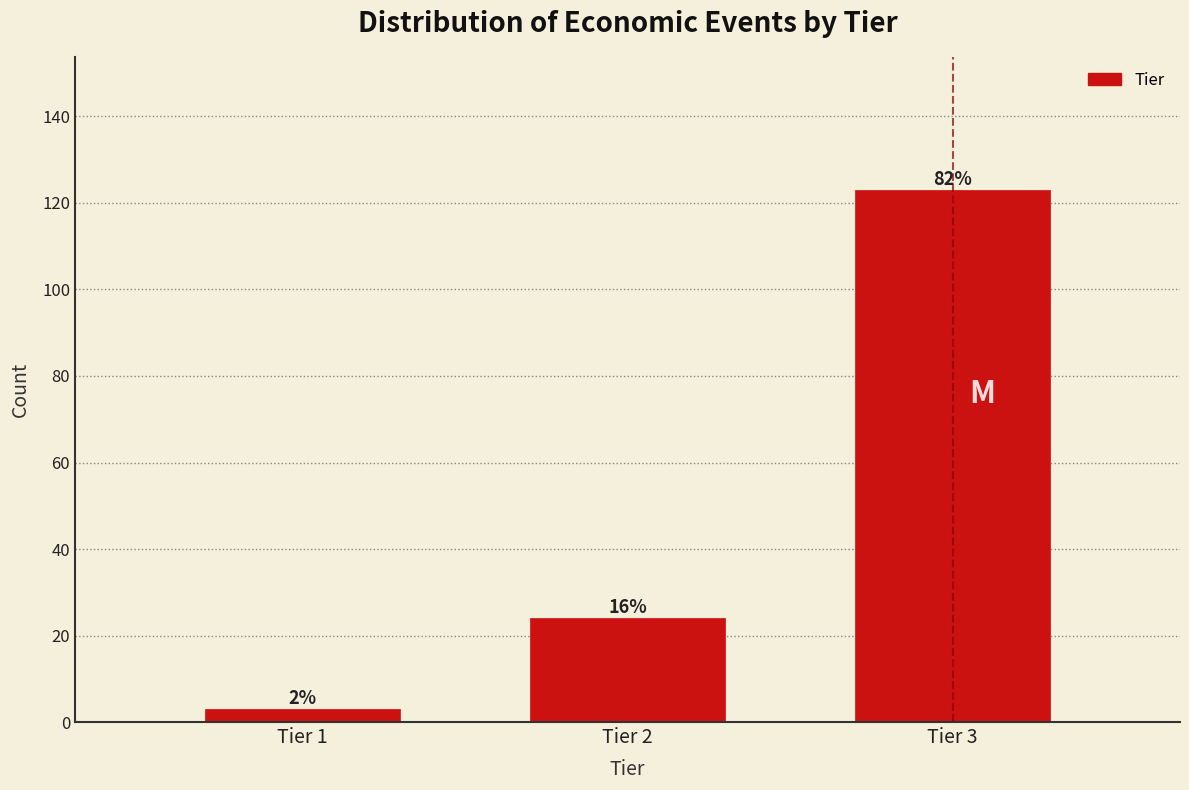

How many bars are there in total?

3